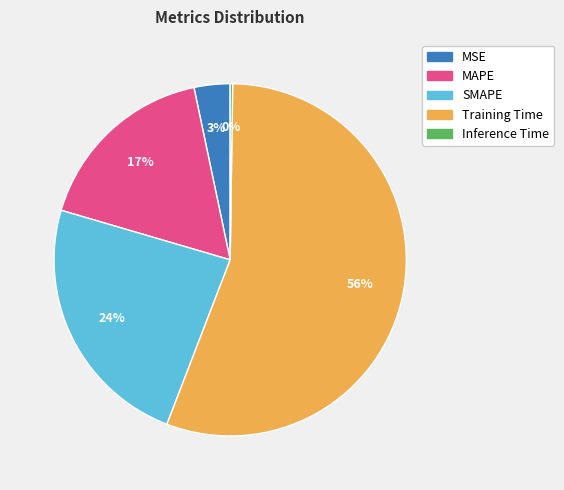

The MSE slice represents 16% of the pie. True or false?

False